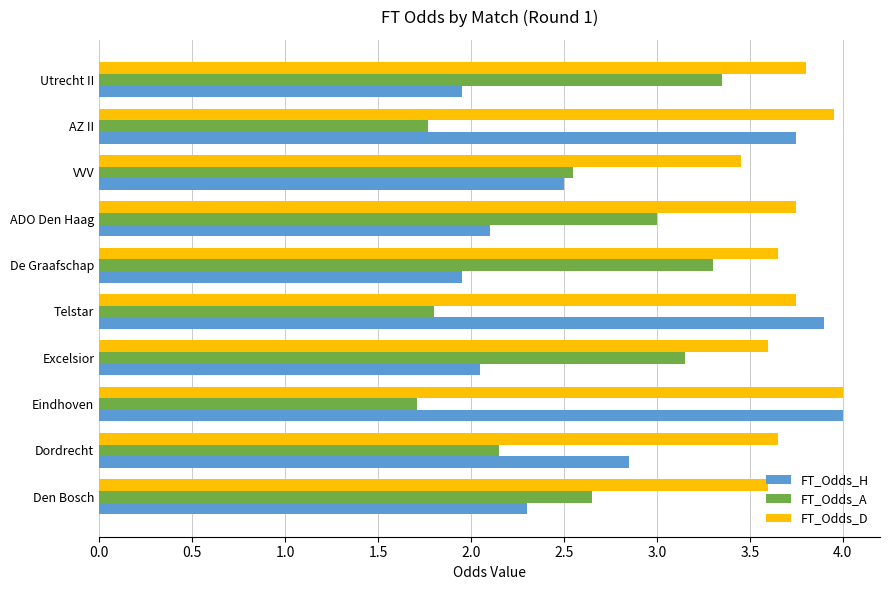

Which category has the highest value in the FT_Odds_H series?

Eindhoven